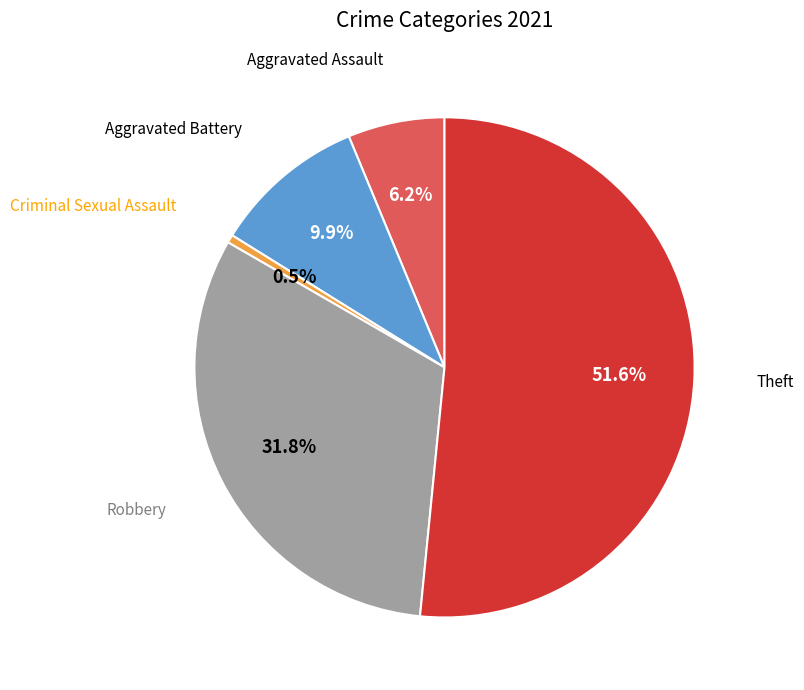

How many slices are in this pie chart?

5